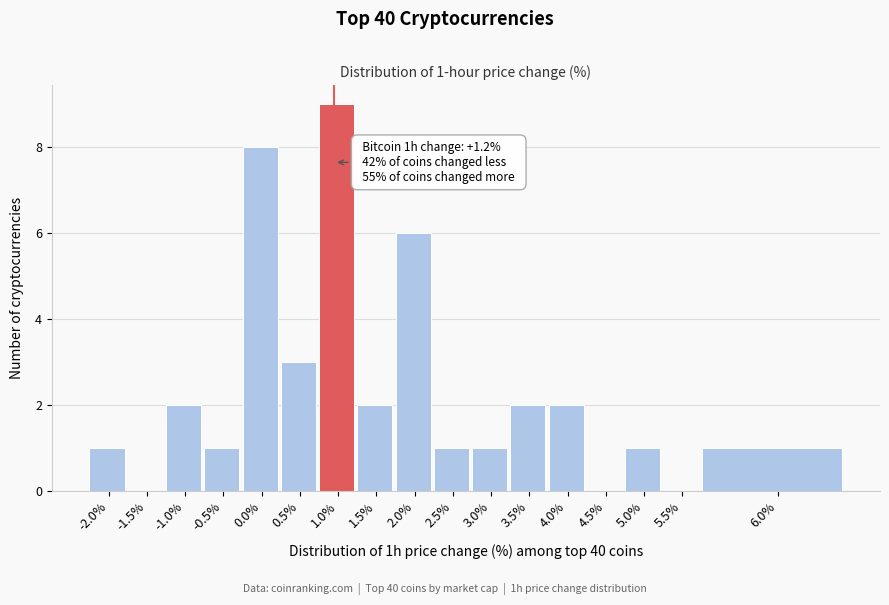

Reading left to right, extract all data points from this chart.

-2.0%=1	-1.5%=0	-1.0%=2	-0.5%=1	0.0%=8	0.5%=3	1.0%=9	1.5%=2	2.0%=6	2.5%=1	3.0%=1	3.5%=2	4.0%=2	4.5%=0	5.0%=1	5.5%=0	6.0%=1